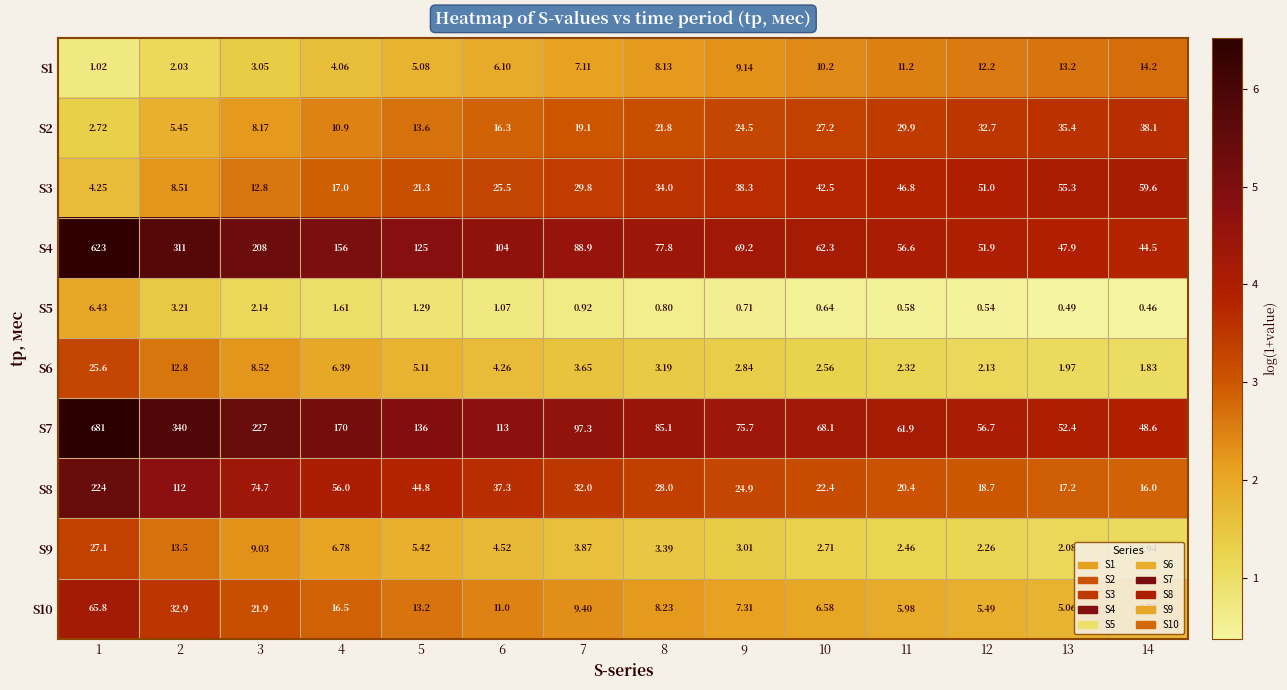

What is the total value across all series at 13?

231.0